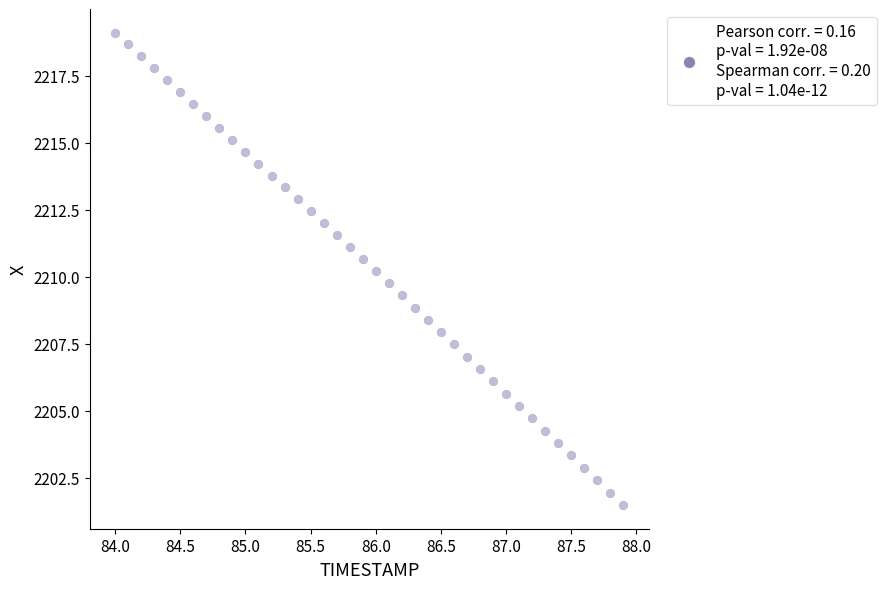

What is the range of Y values (max minus min)?

17.6